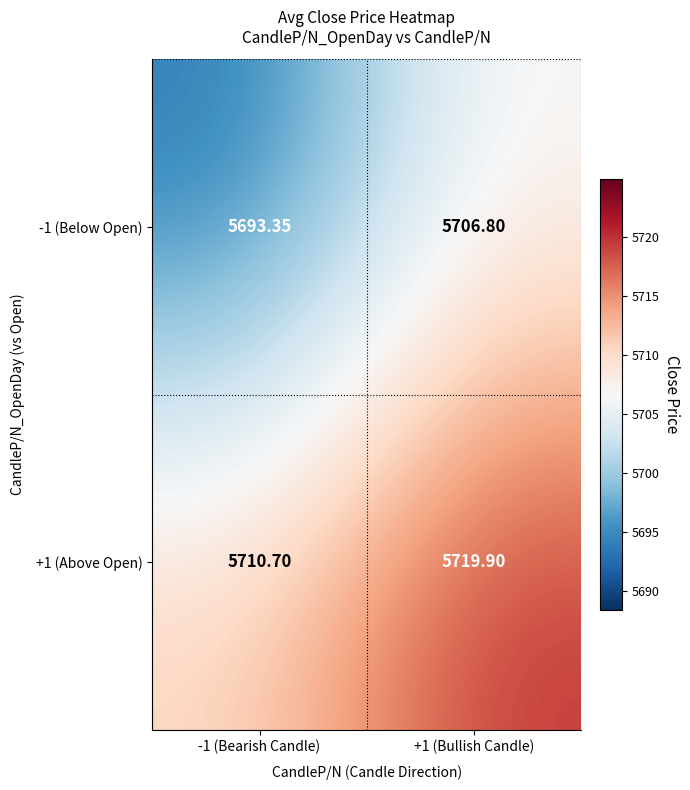

Reading left to right, transcribe all the data shown in this chart.

-1 (Below Open): -1 (Bearish Candle)=5693.4	+1 (Bullish Candle)=5706.8
+1 (Above Open): -1 (Bearish Candle)=5710.7	+1 (Bullish Candle)=5719.9